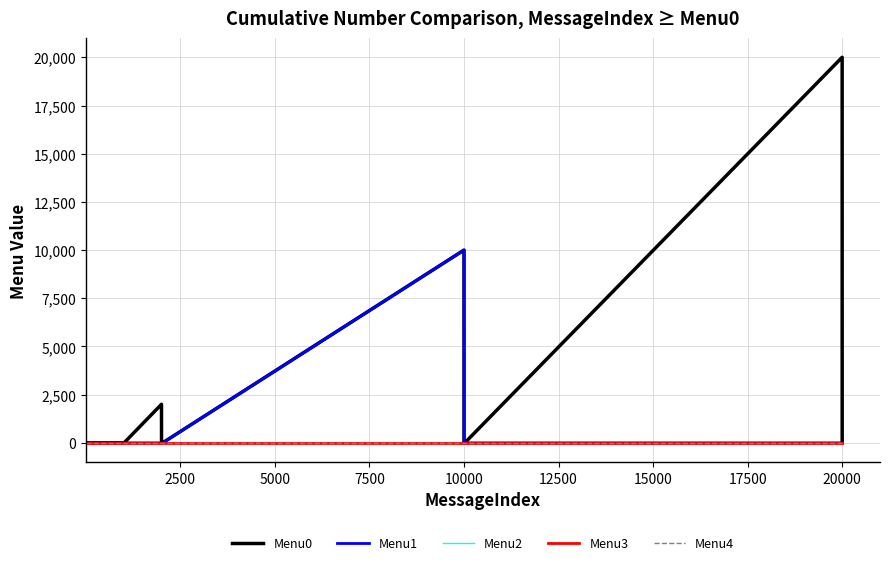

True or false: Menu1 and Menu3 intersect in this chart.

False